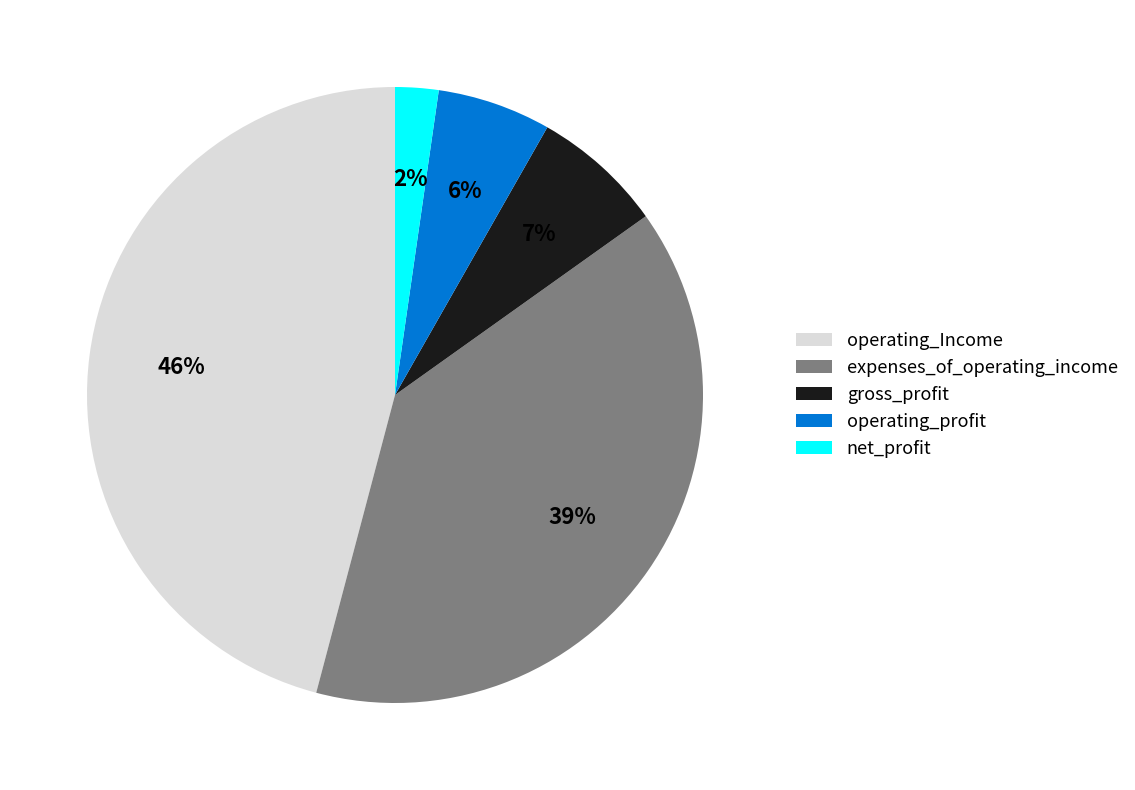

Which slice is the smallest?

net_profit